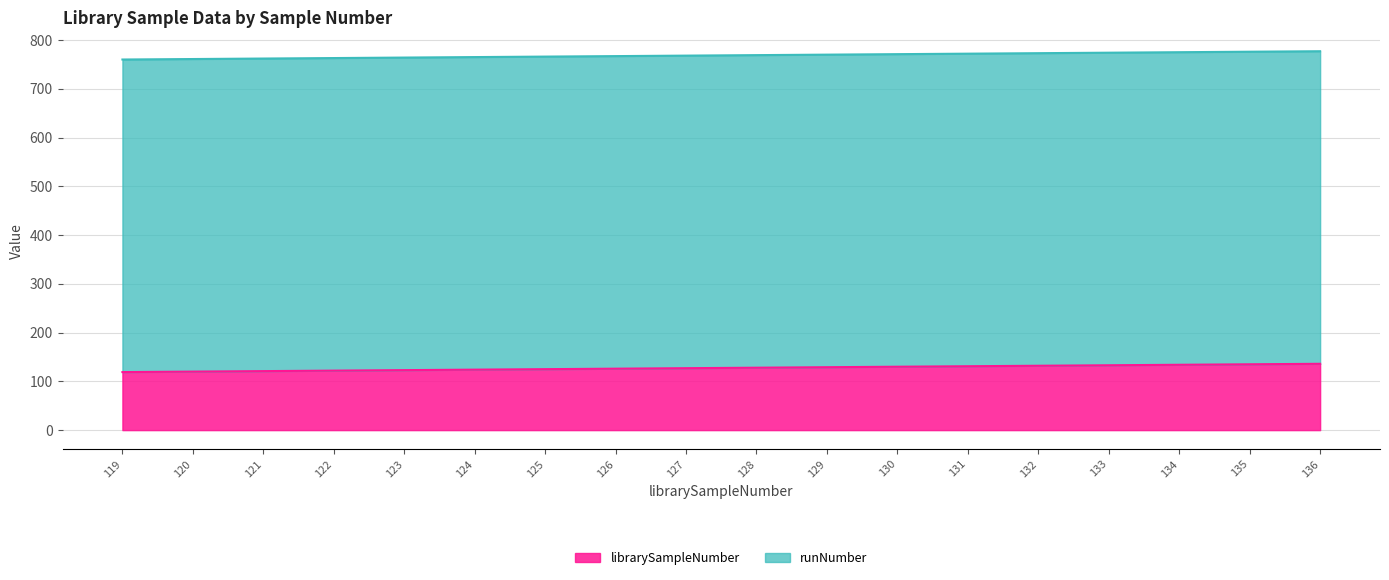

True or false: there are more than 0 points higher than both neighbors.

False